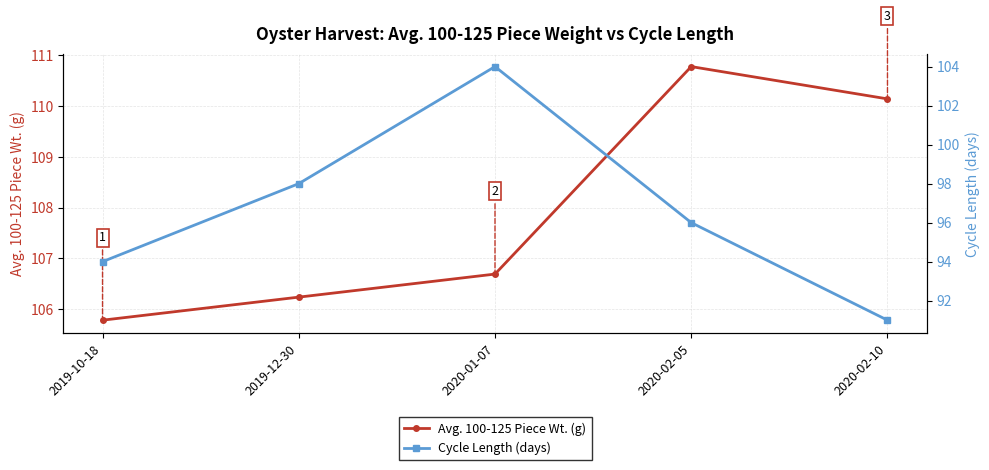

Between 2019-12-30 and 2020-02-05, which series saw the biggest shift?

Avg. 100-125 Piece Wt. (g)